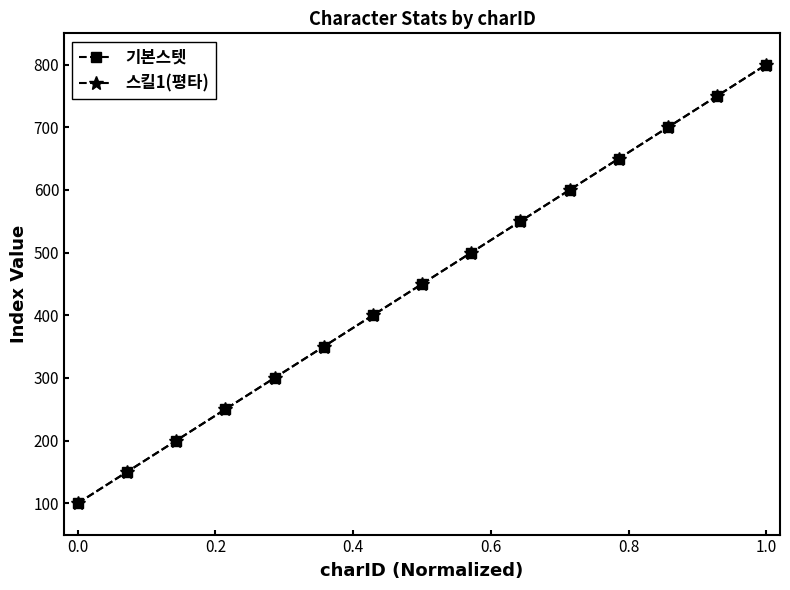

Which series has the largest range (max minus min)?

기본스텟